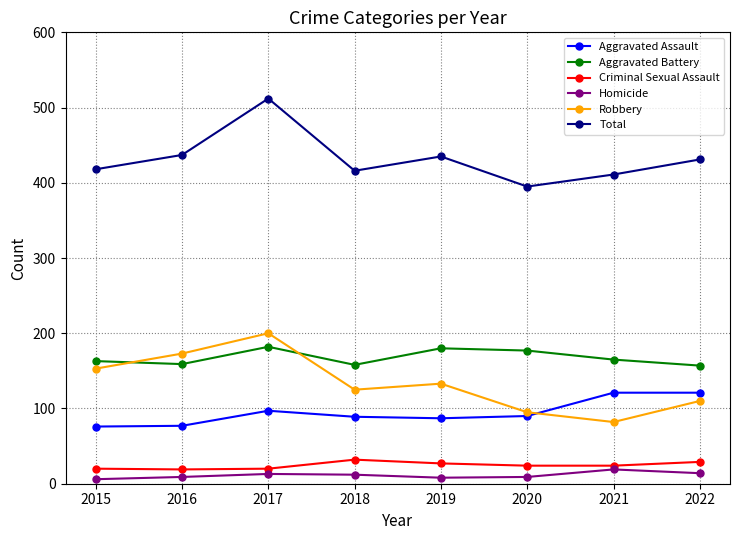

Where is the first local maximum for Aggravated Battery?

2017